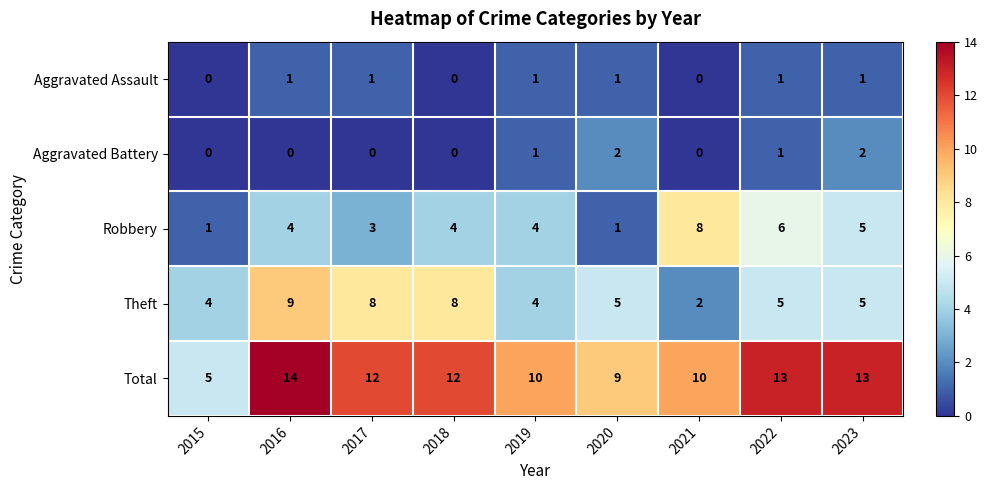

Which category has the highest value in the Total series?

2016